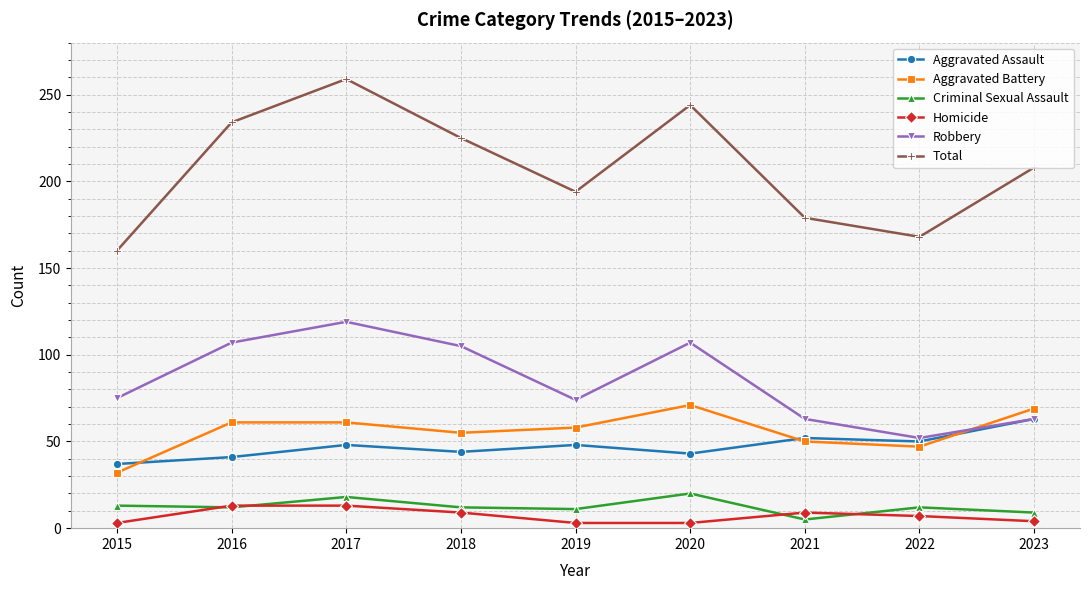

Rank the series by their maximum value, from highest to lowest.

Total, Robbery, Aggravated Battery, Aggravated Assault, Criminal Sexual Assault, Homicide